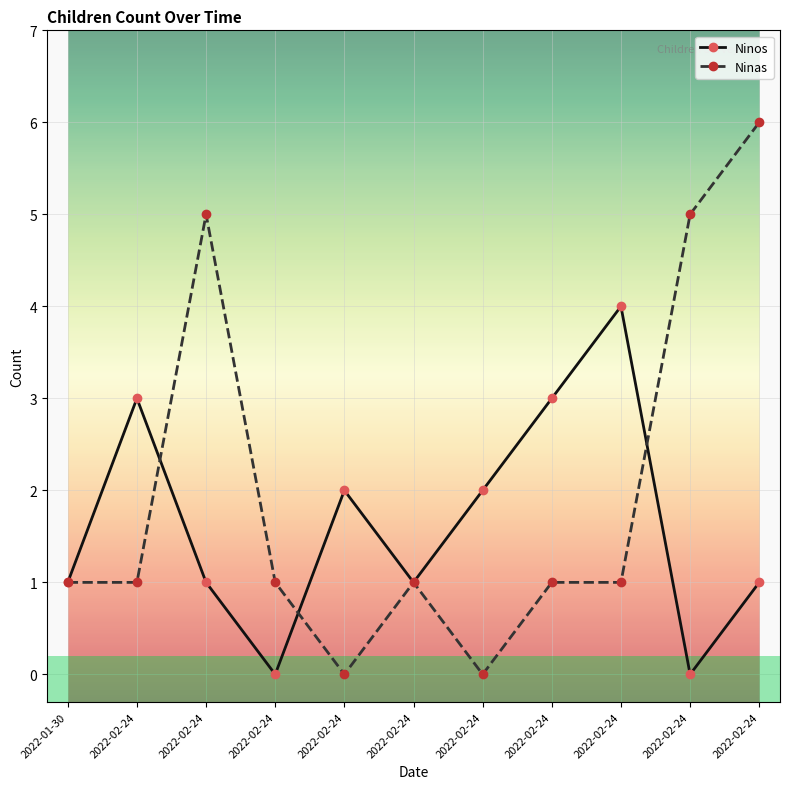

What is the label of the 11th point from the right?

2022-01-30